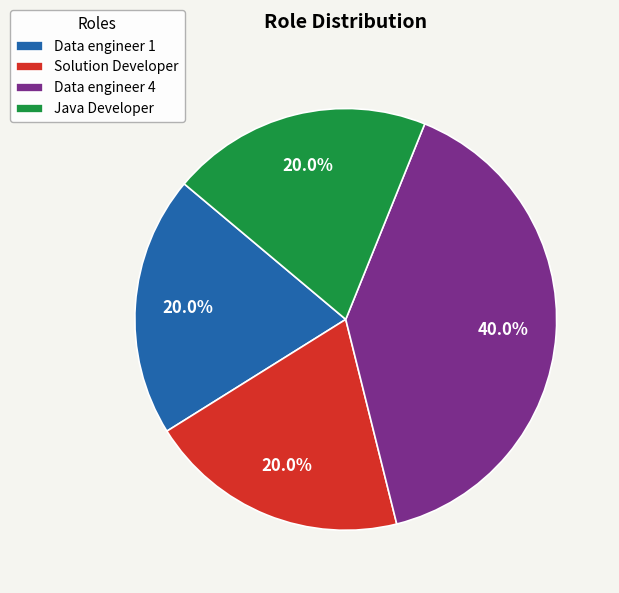

How many slices are in this pie chart?

4